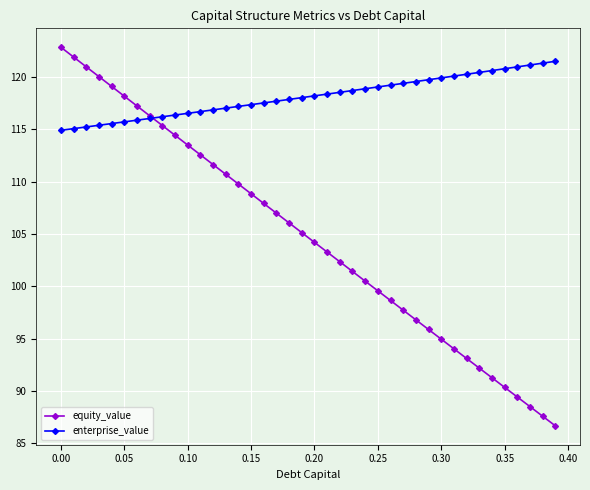

Which series has the widest spread of values?

equity_value